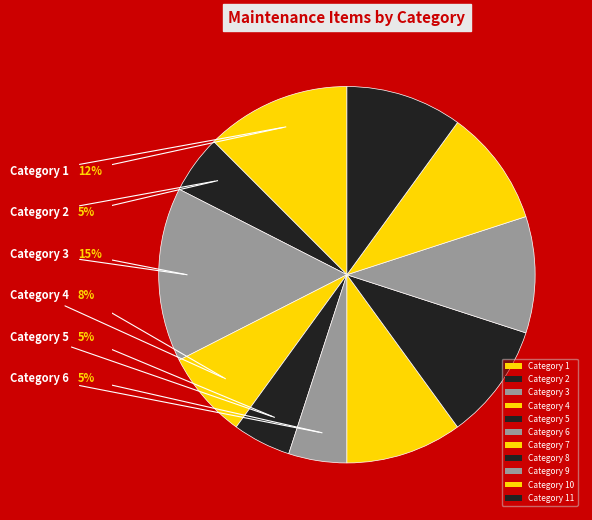

How many slices are in this pie chart?

11